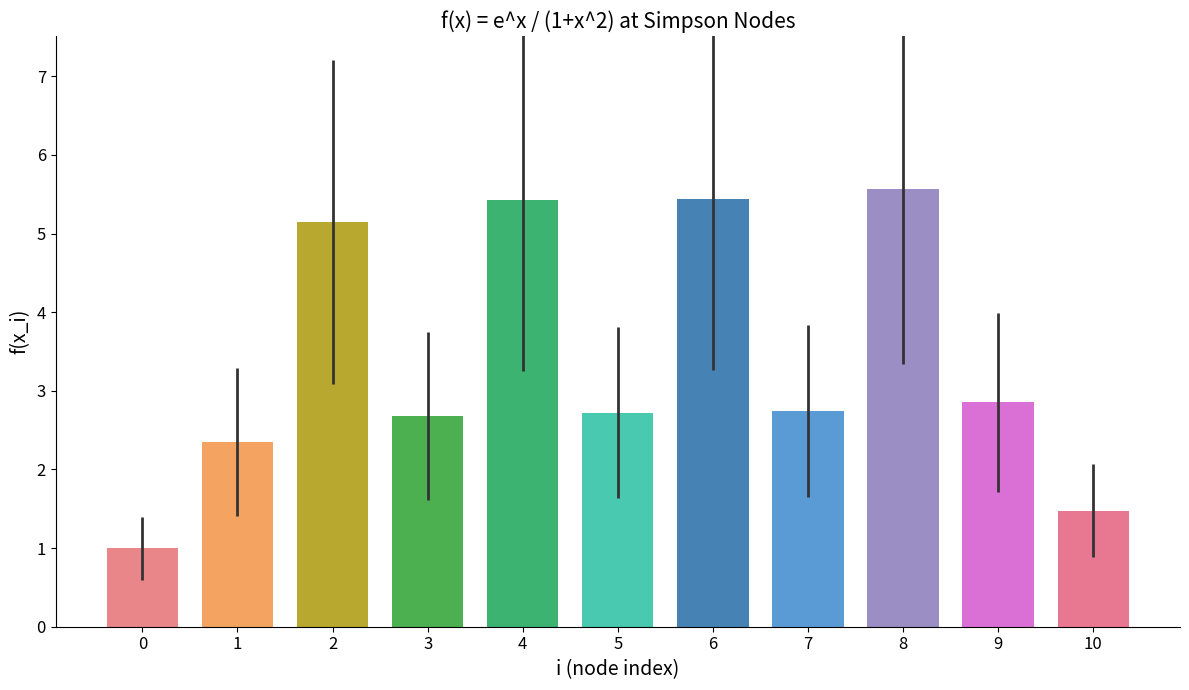

What is the greatest value displayed?

5.6